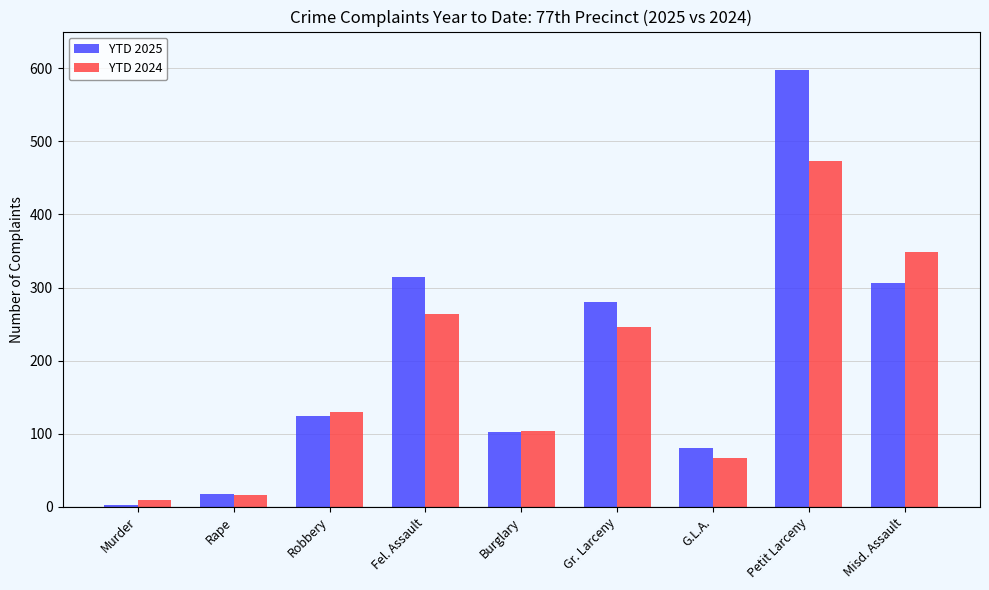

Which series has the largest range (max minus min)?

YTD 2025